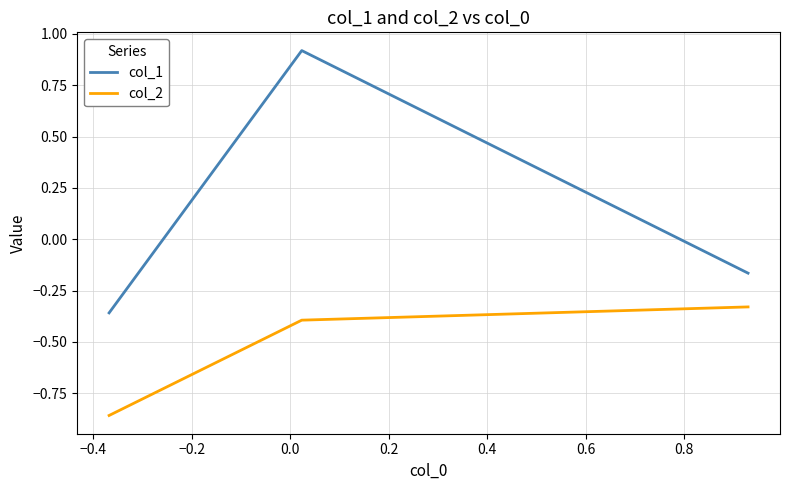

What is the maximum value for col_1?

0.9